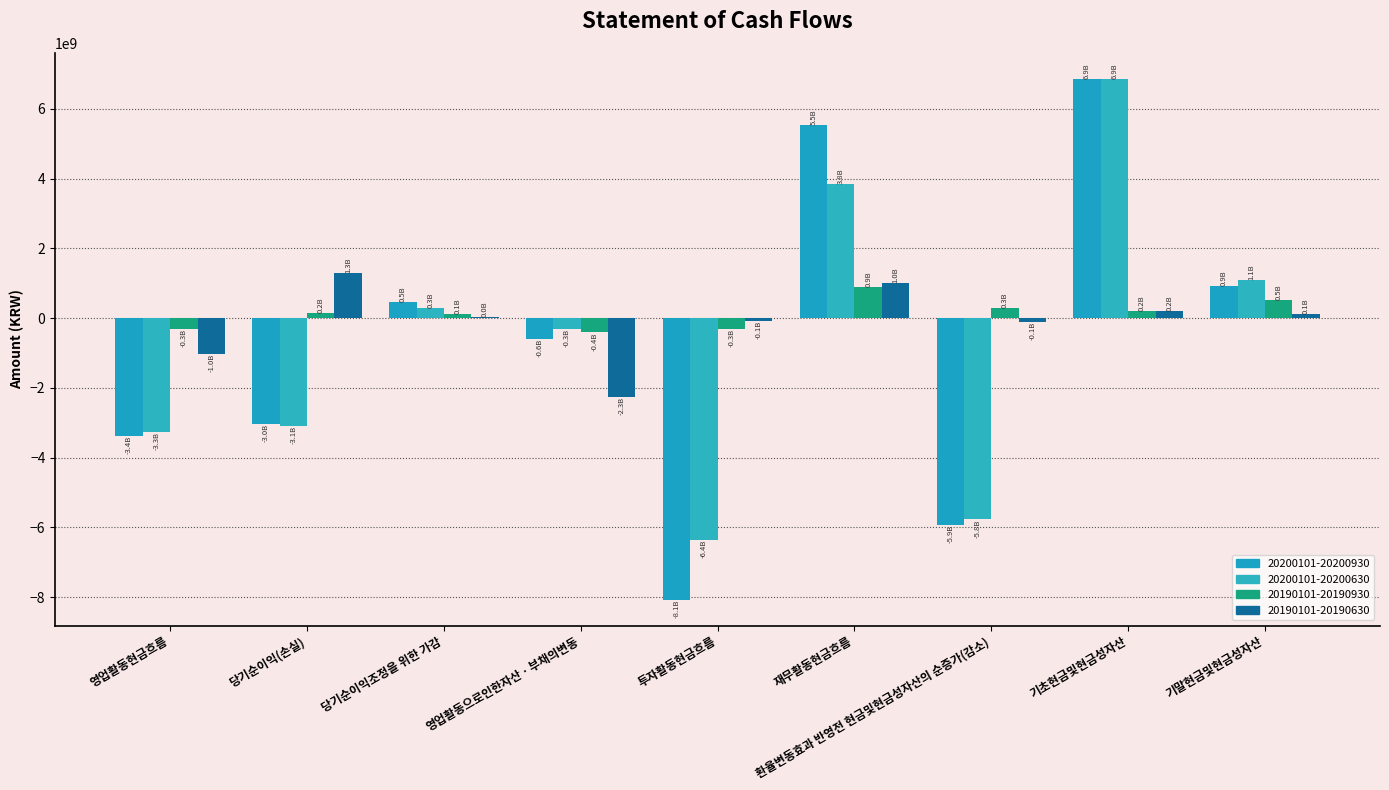

The value of 20200101-20200930 at 기초현금및현금성자산 is 8929223580. True or false?

False